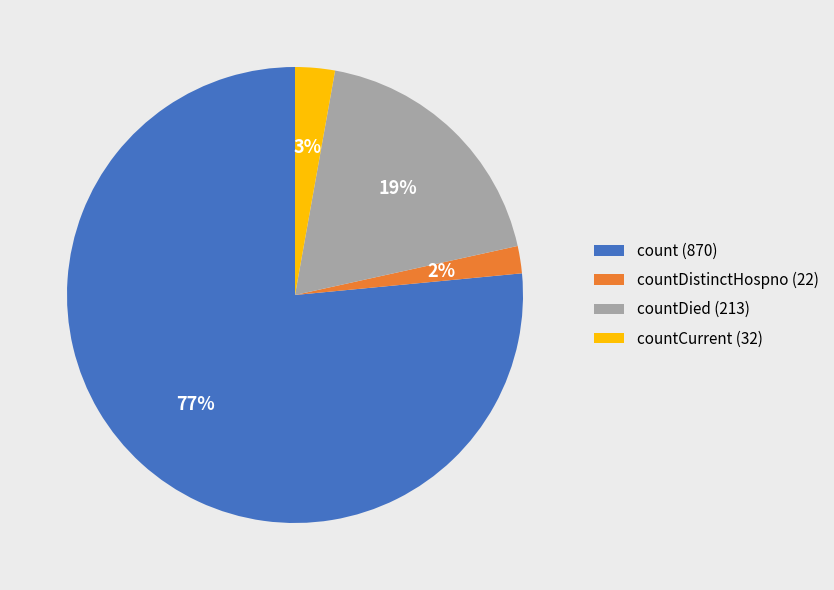

Which has a higher value, countDied (213) or count (870)?

count (870)